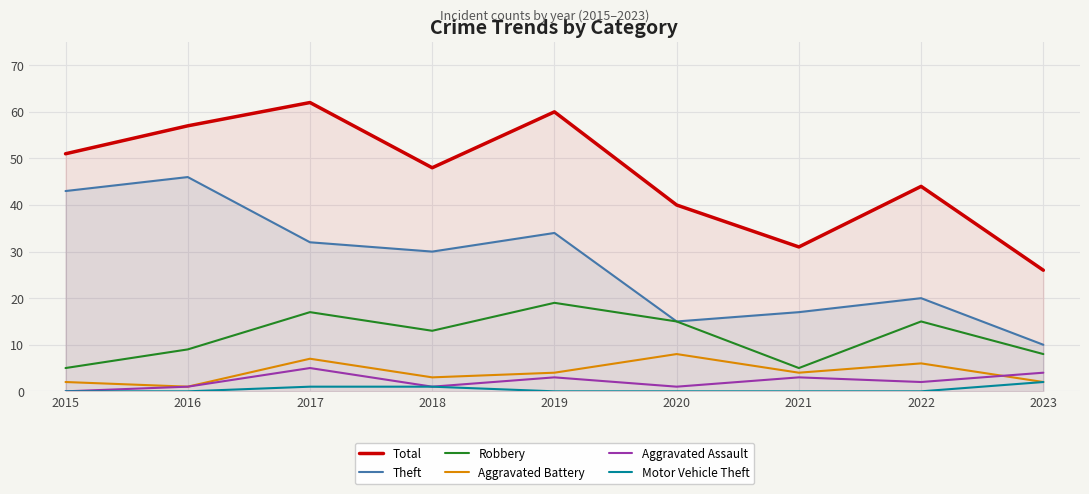

What is the sum of all Theft values?

247